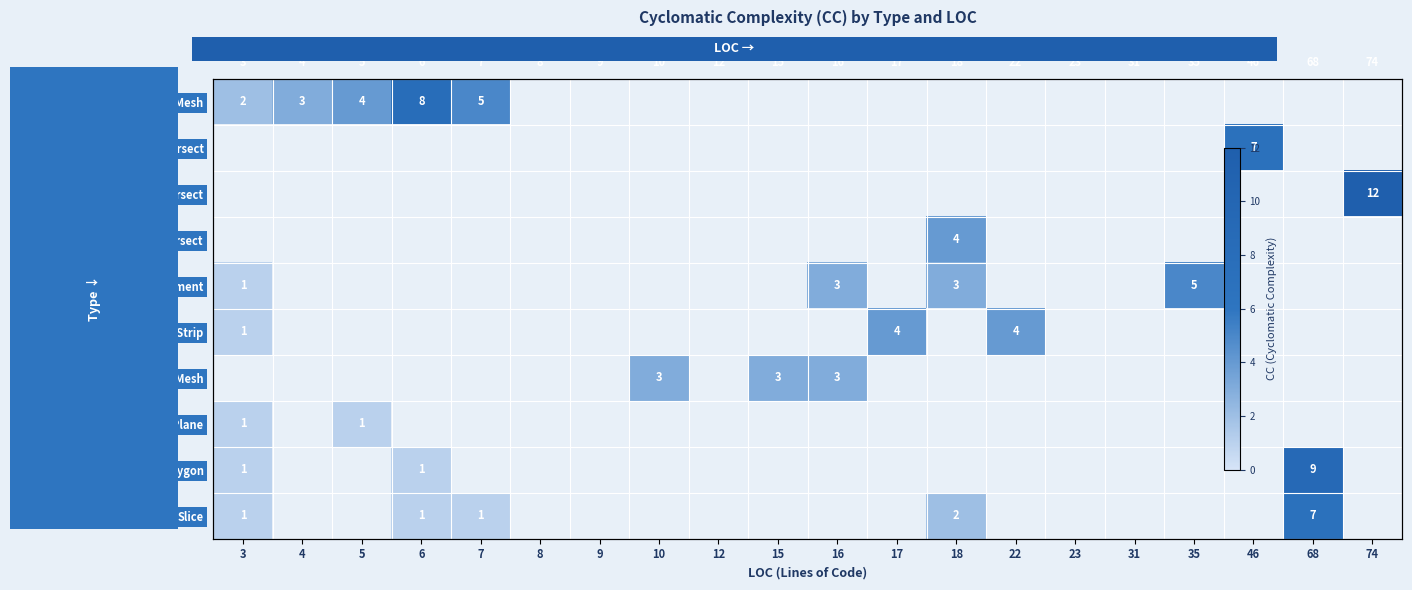

Which has a higher value, 18 or 6?

6